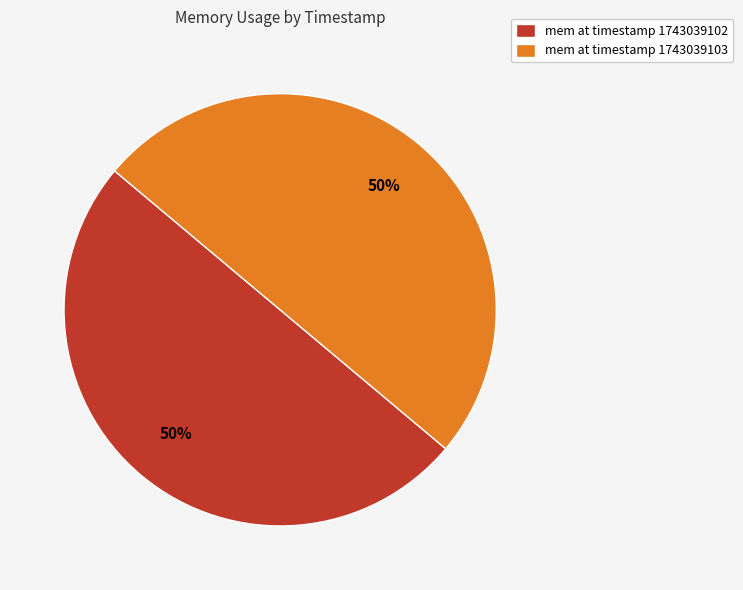

Approximately how many times larger is the value at mem at timestamp 1743039102 compared to mem at timestamp 1743039103?

1.0